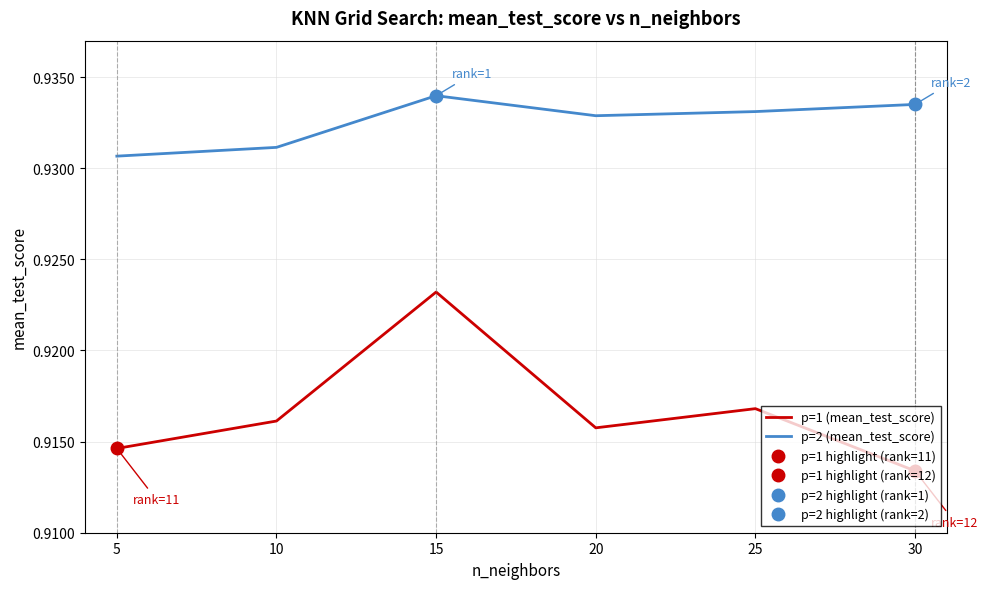

Where is p=2 (mean_test_score) nearest to the value 0?

5